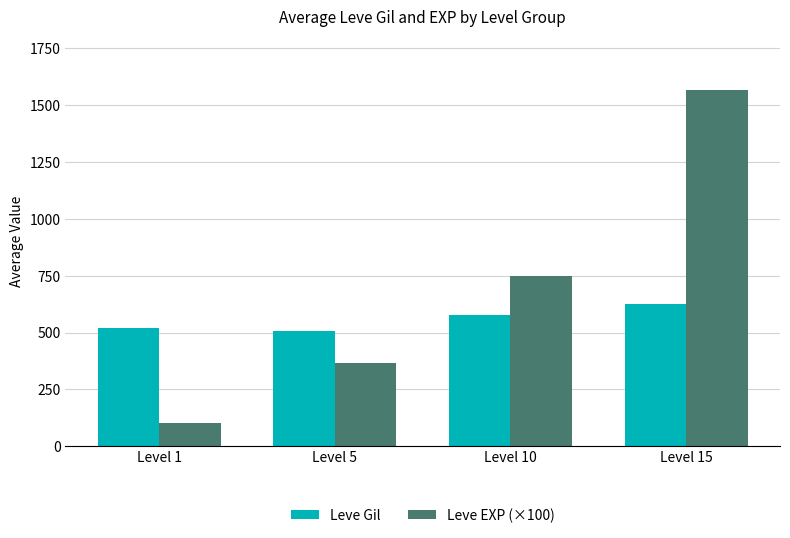

What is the average value of the Leve Gil series?

557.1